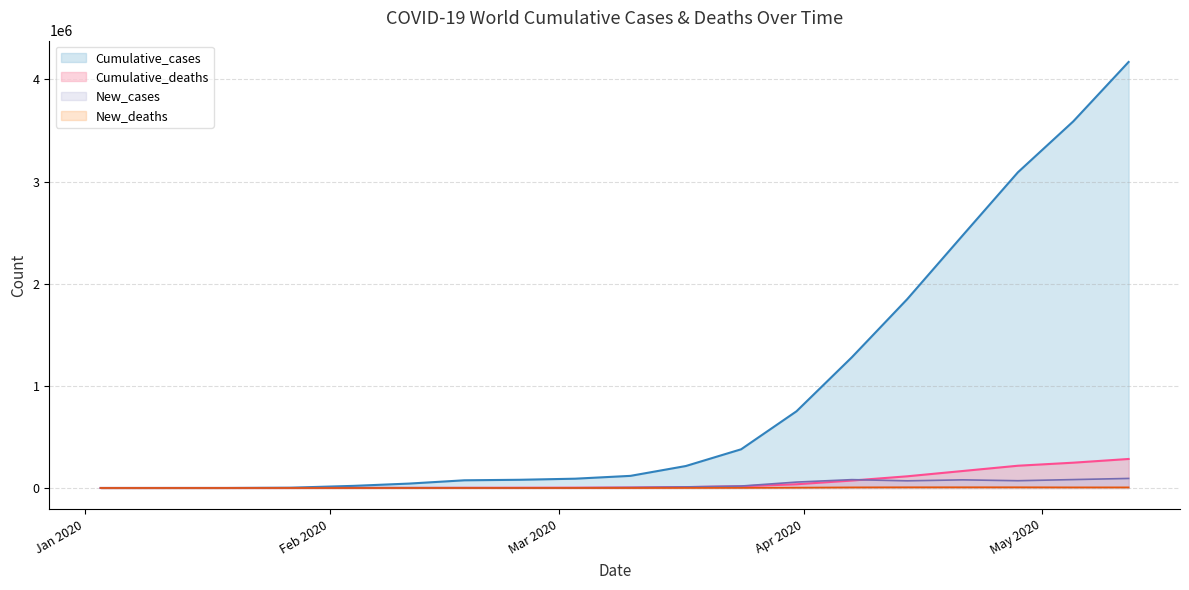

Rank the series by their maximum value, from lowest to highest.

New_deaths, New_cases, Cumulative_deaths, Cumulative_cases